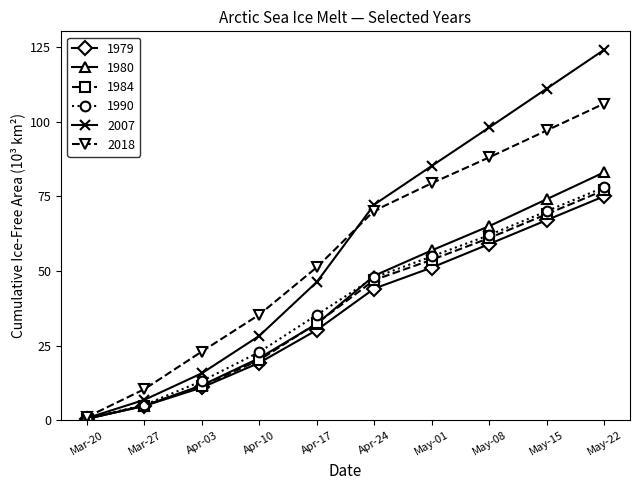

What is the label of the 1st point from the right?

May-22